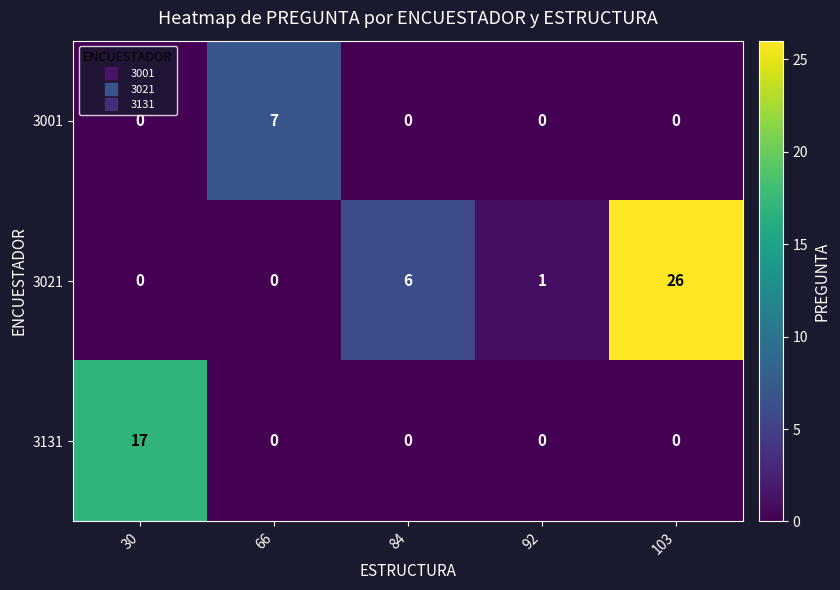

How many series are shown in this chart?

3